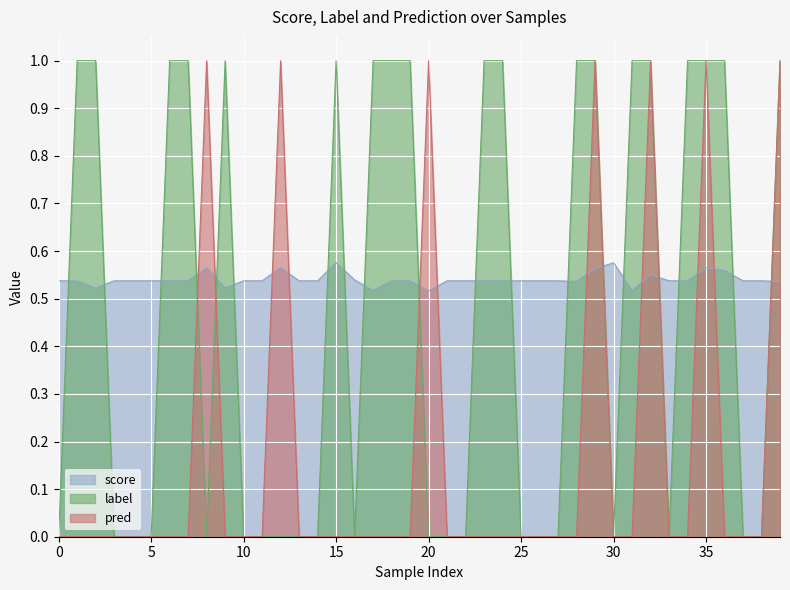

Which has a higher value, 38 or 13?

38